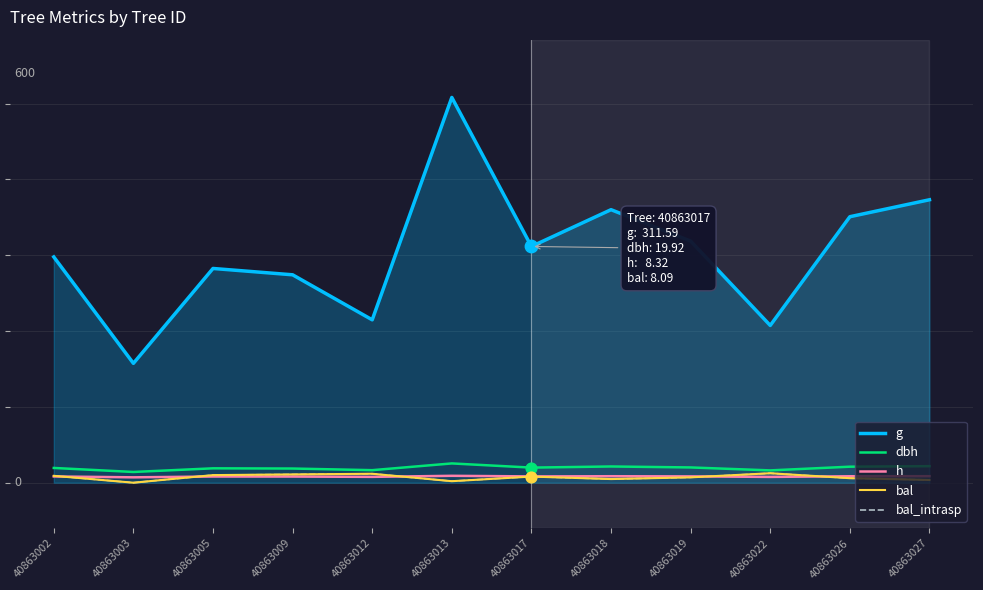

At how many categories does at least one series exceed 452?

1